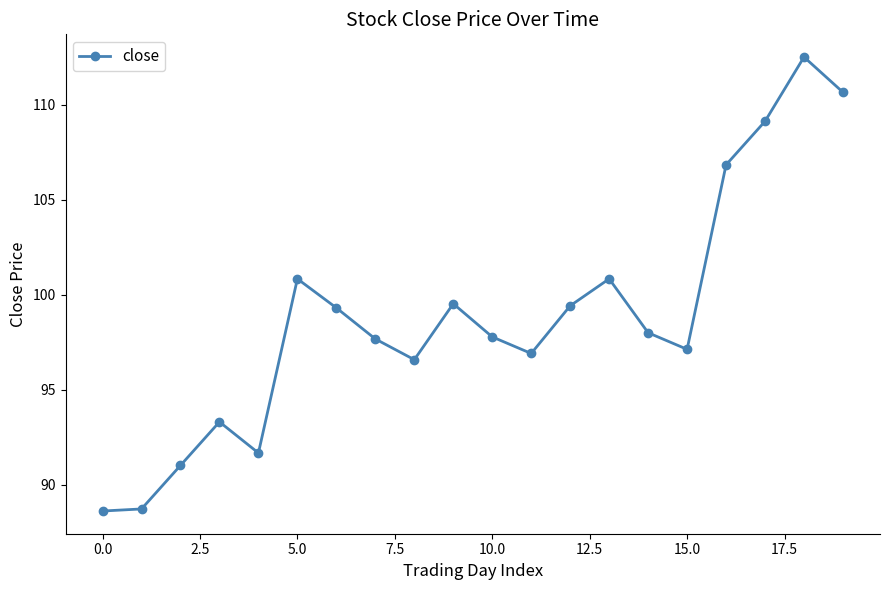

What is the greatest value displayed?

112.5